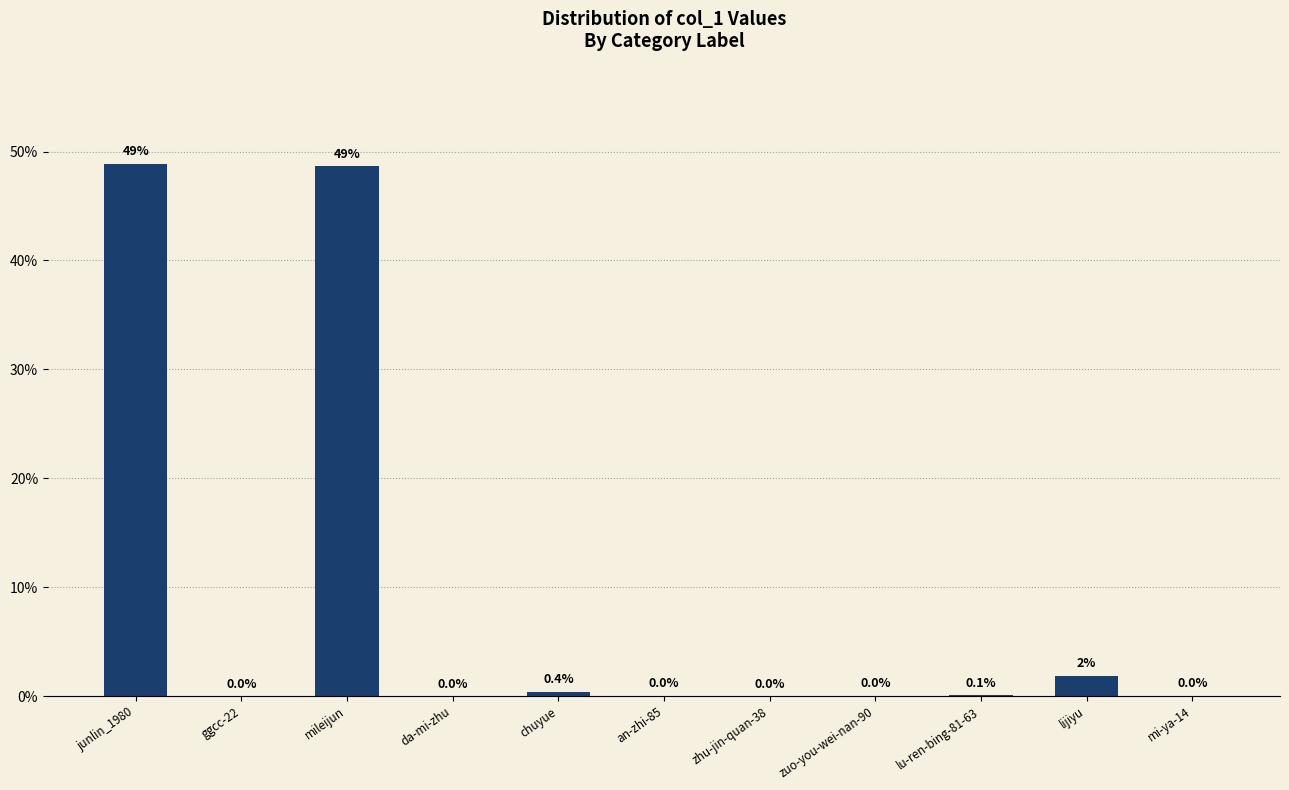

True or false: the data shows 0.0 at da-mi-zhu.

True